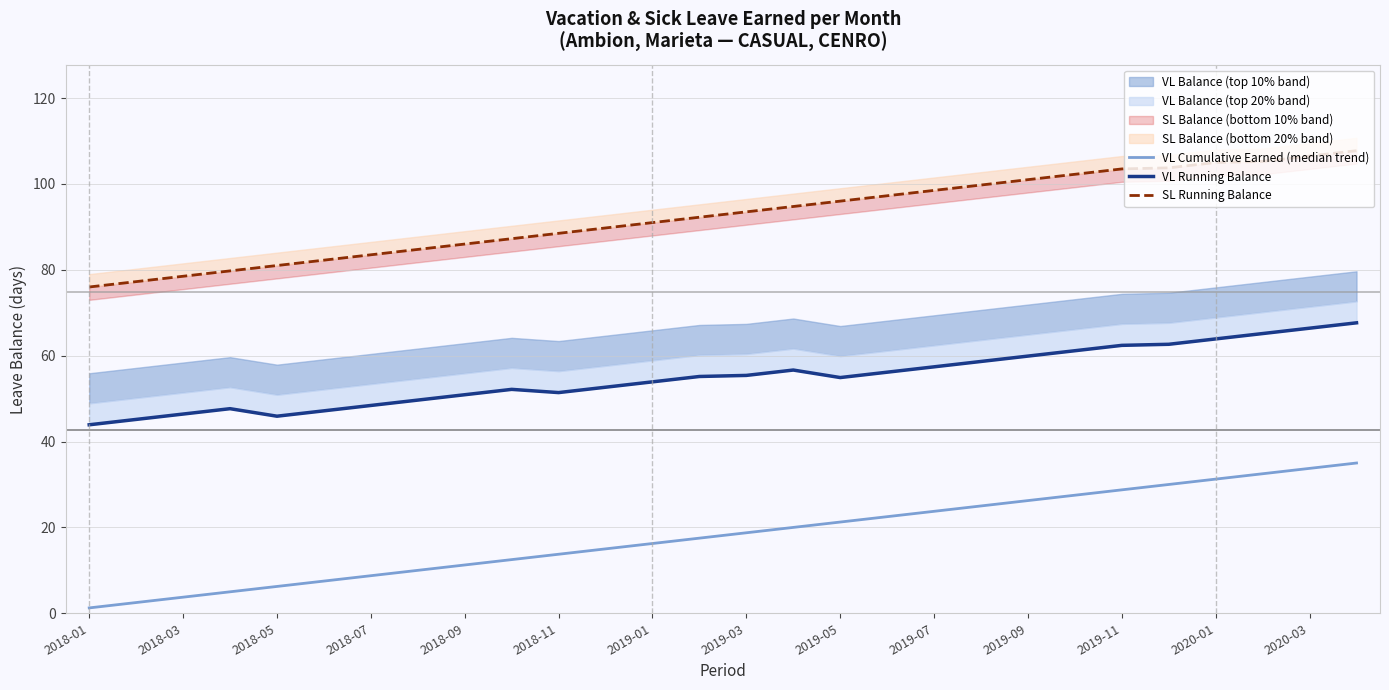

At which category is the sum across all series the highest?

27